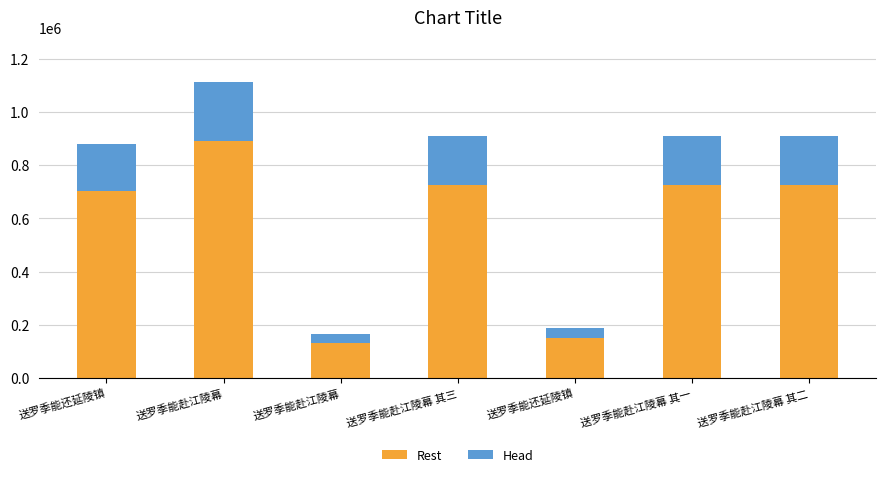

Is it true that Rest equals 704180.0 at 送罗季能还延陵镇?

True